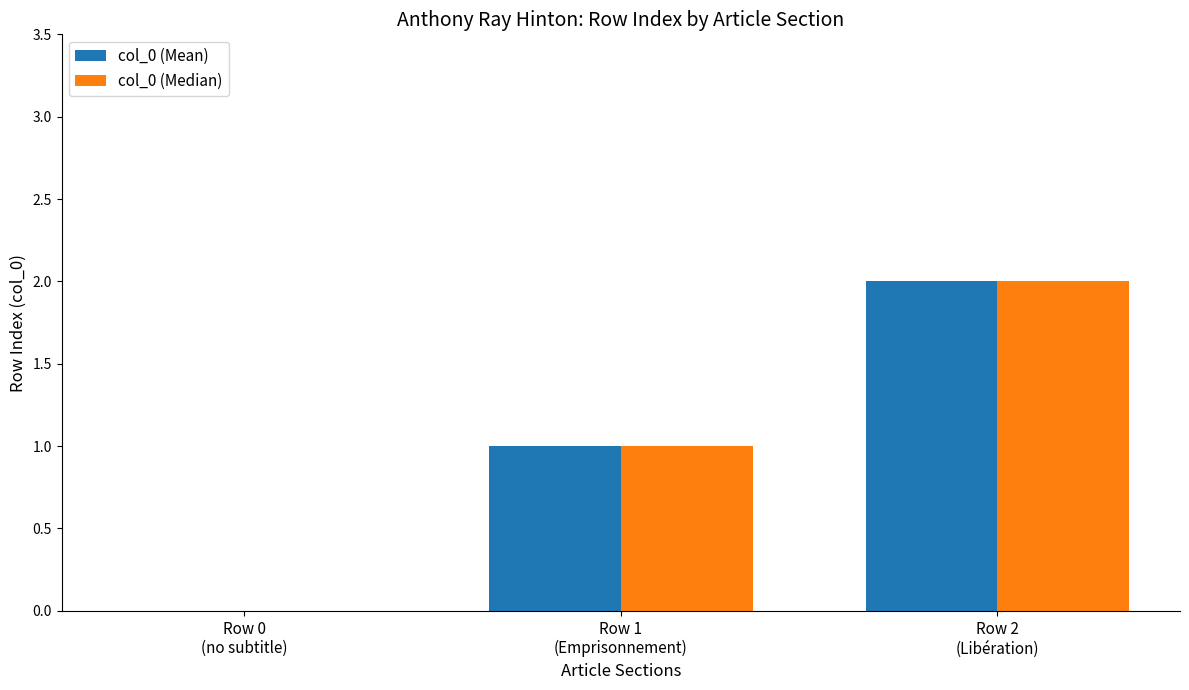

What is the sum of the col_0 (Mean) values at Row 2
(Libération) and Row 1
(Emprisonnement)?

3